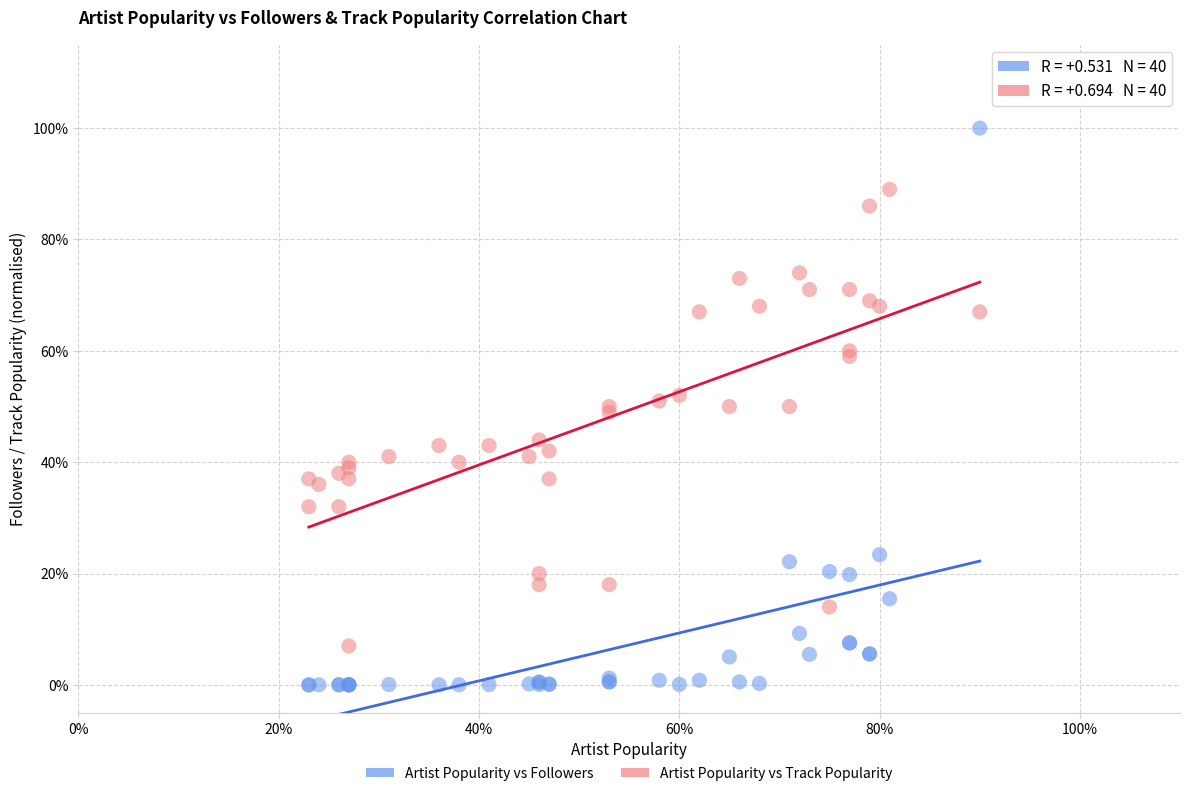

Which series contains the highest Y value?

Artist Popularity vs Followers